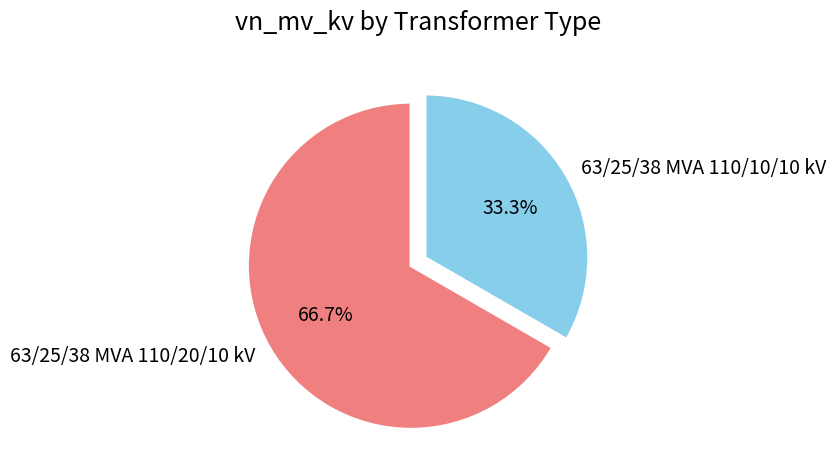

Does 63/25/38 MVA 110/20/10 kV represent more than half of the total?

Yes